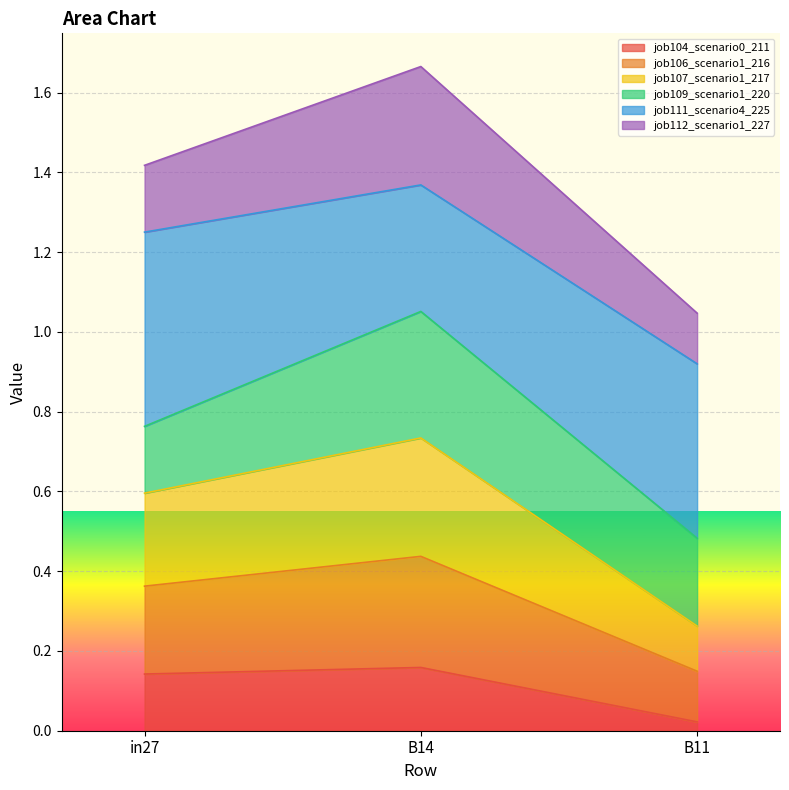

At which label is job104_scenario0_211 closest to 0?

B11